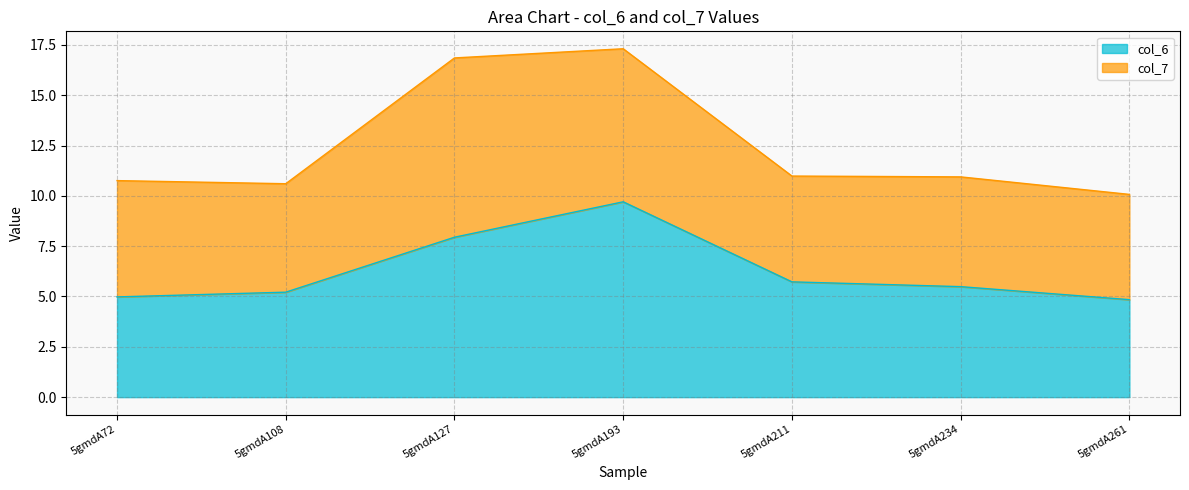

Rank the categories by value from lowest to highest.

5gmdA261, 5gmdA72, 5gmdA108, 5gmdA234, 5gmdA211, 5gmdA127, 5gmdA193